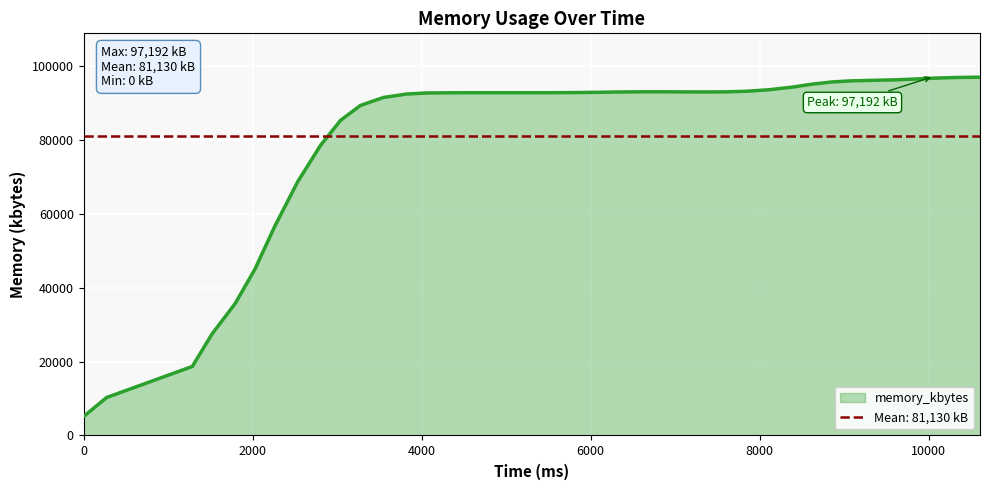

At which label is the value closest to 51051?

2262